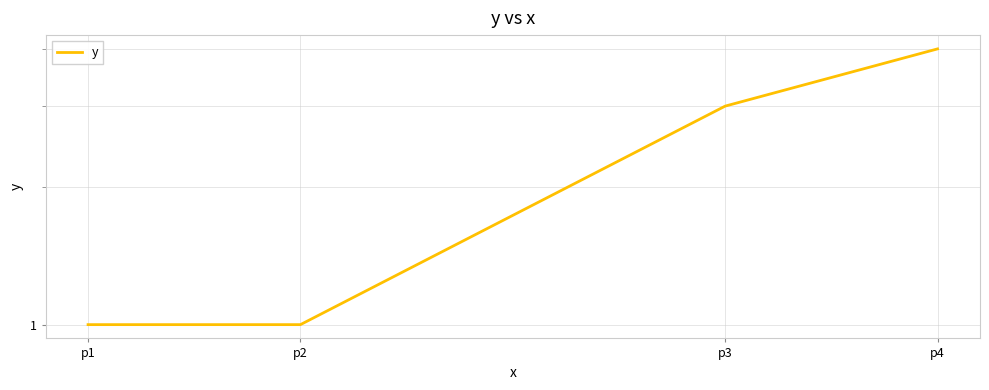

Reading right to left, what are all the values shown in this chart?

p4=4	p3=3	p2=1	p1=1